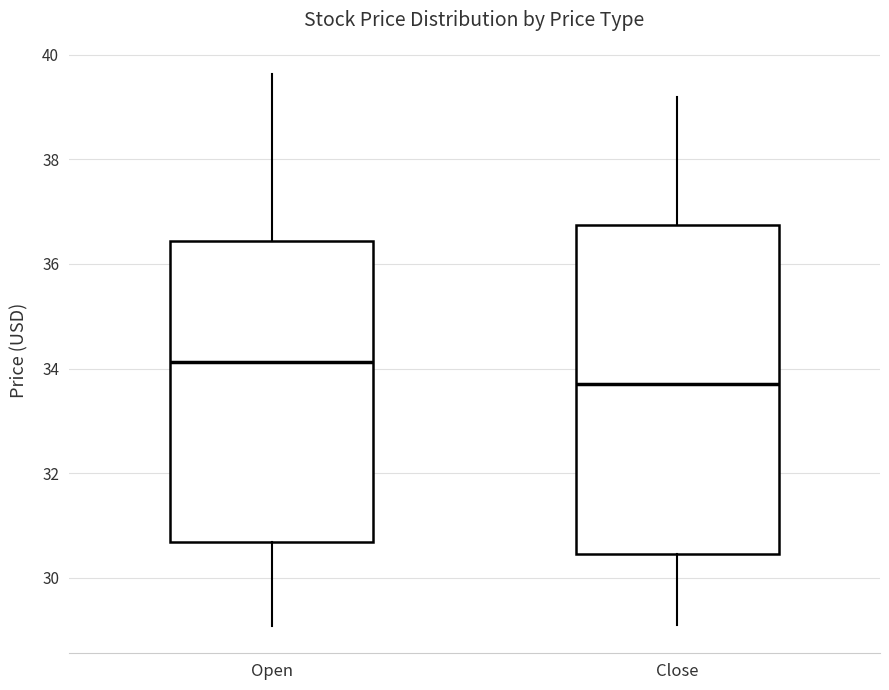

Reading left to right, transcribe this box plot: for each box, give where its median line is, the range the box spans, and where its two whiskers end, as read against the y-axis. The values are not printed on the chart, so give them approximately, as read against the axis.

Open: median 34.2, box 30.6 to 36.4, whiskers 29.0 to 39.6
Close: median 33.8, box 30.4 to 36.8, whiskers 29.0 to 39.2